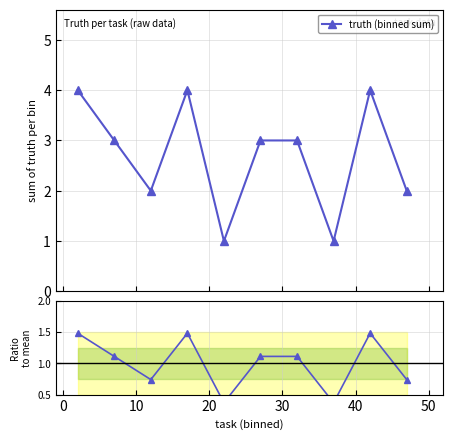

Rank the series by their average value, from lowest to highest.

ratio, truth (binned sum)